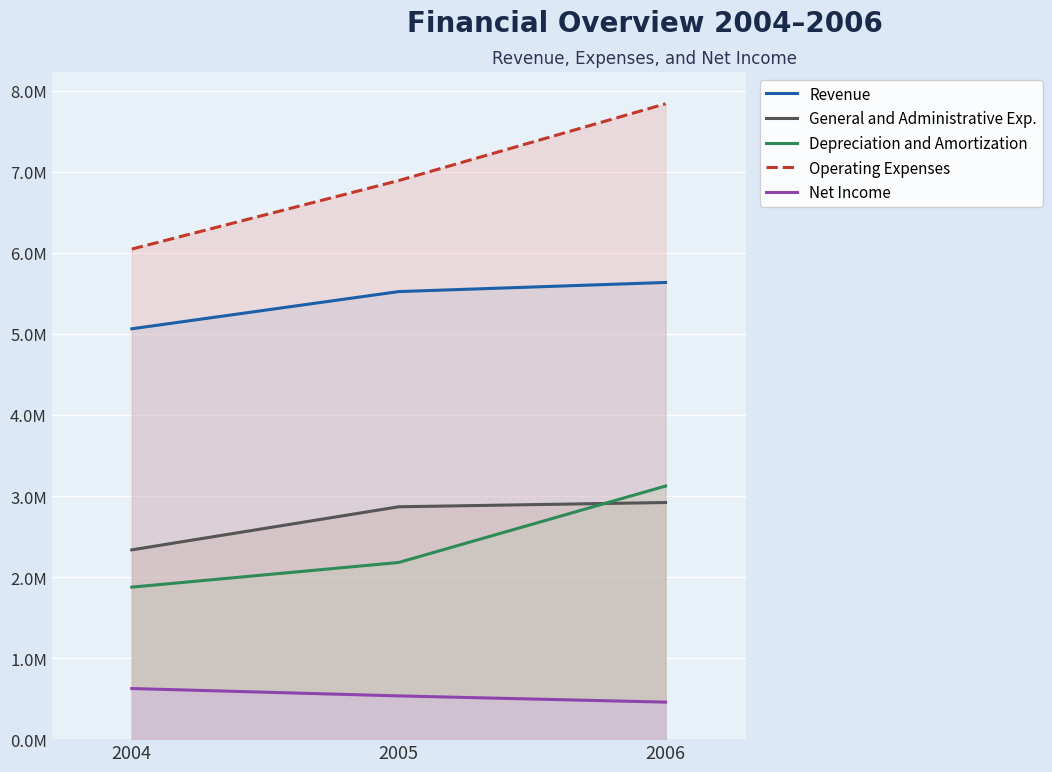

List the series in order of their peak value, highest first.

Operating Expenses, Revenue, Depreciation and Amortization, General and Administrative Exp., Net Income